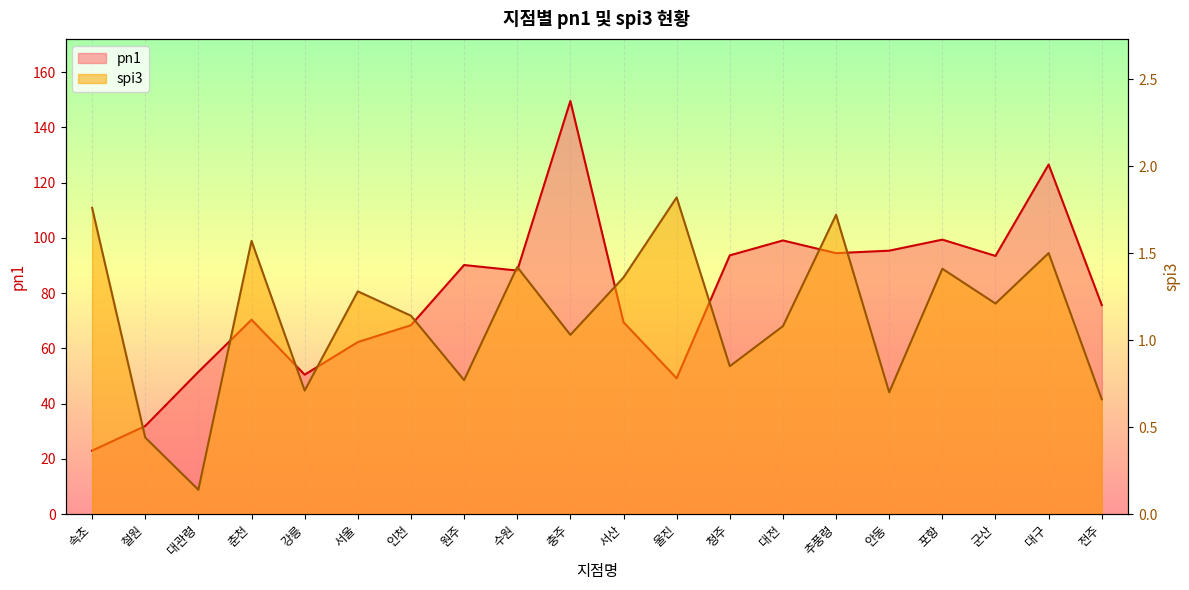

At which label does pn1 reach its peak?

충주